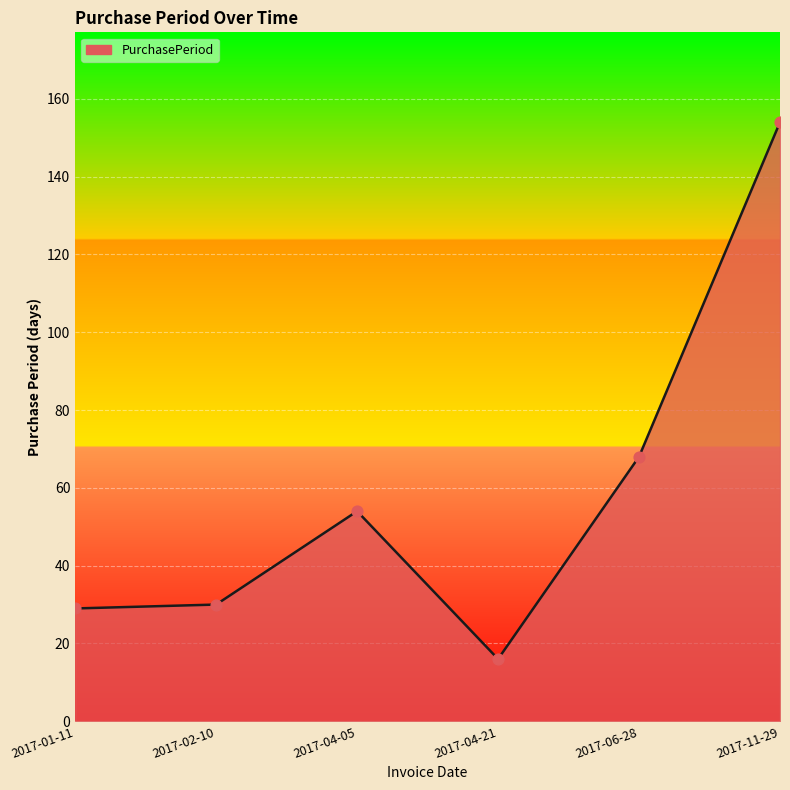

Approximately how many times larger is the value at 2017-04-21 compared to 2017-06-28?

0.2